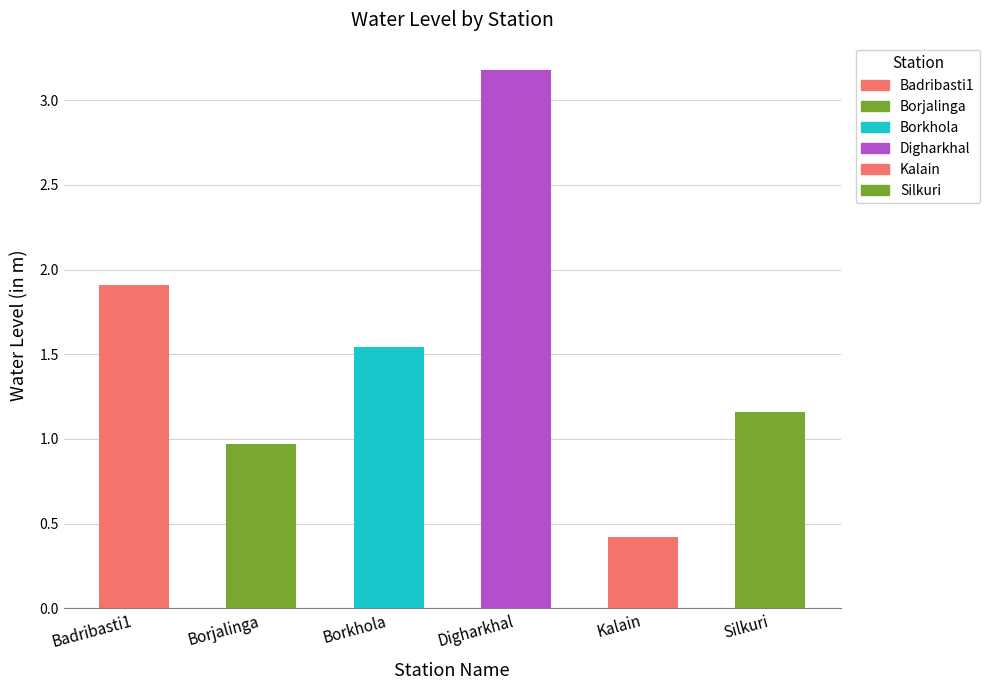

Where is the data nearest to the value 1?

Borjalinga